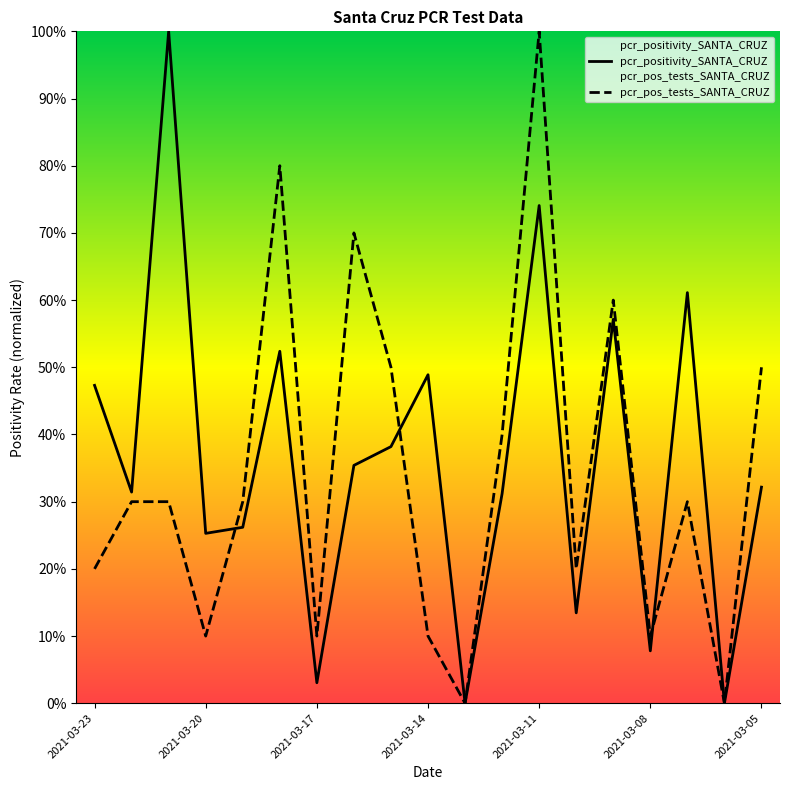

How many lines are shown in the chart?

2